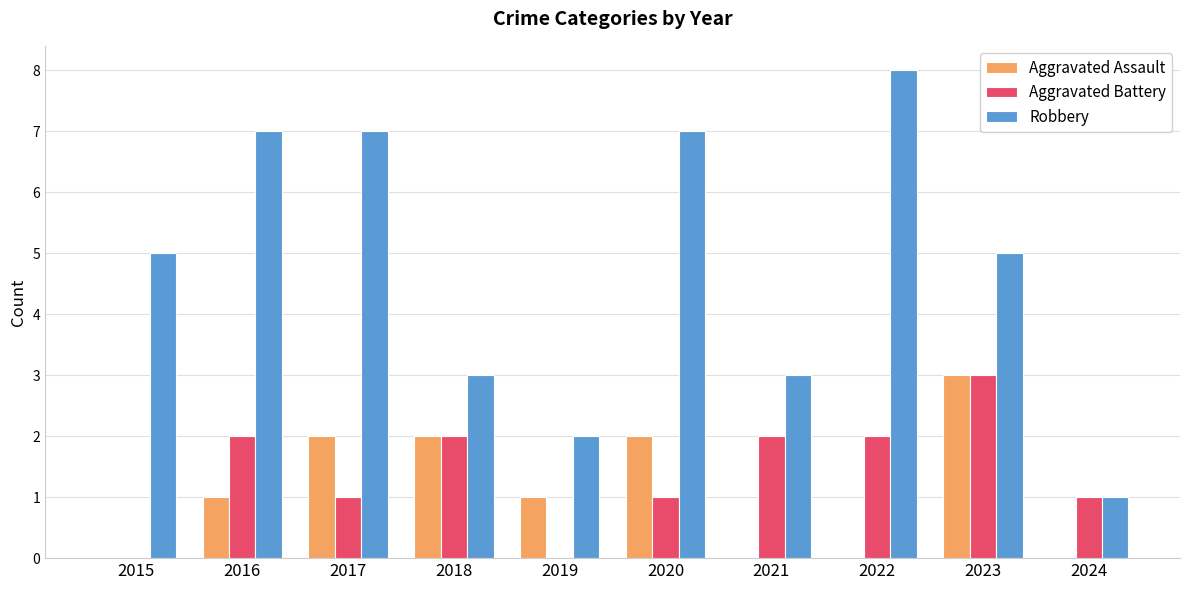

True or false: Aggravated Assault has a value of 1 at 2019.

True